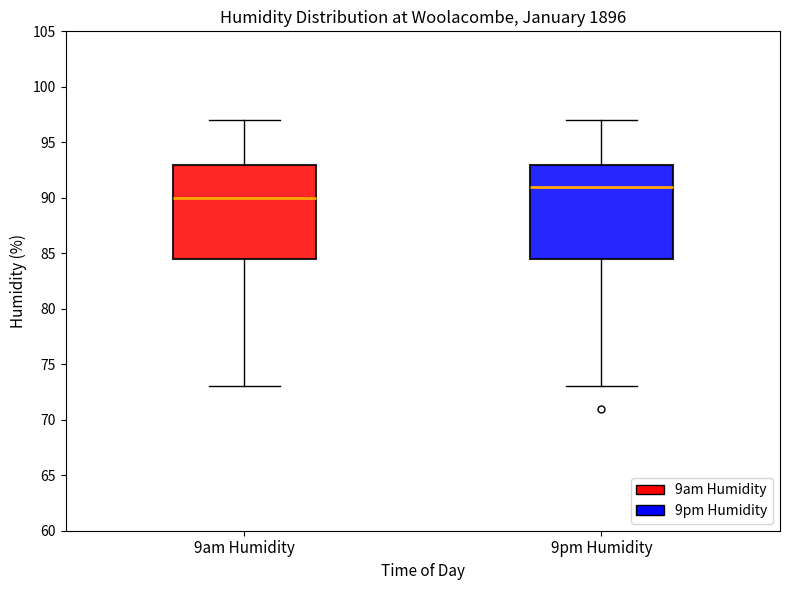

Which box has the lowest median line?

9am Humidity